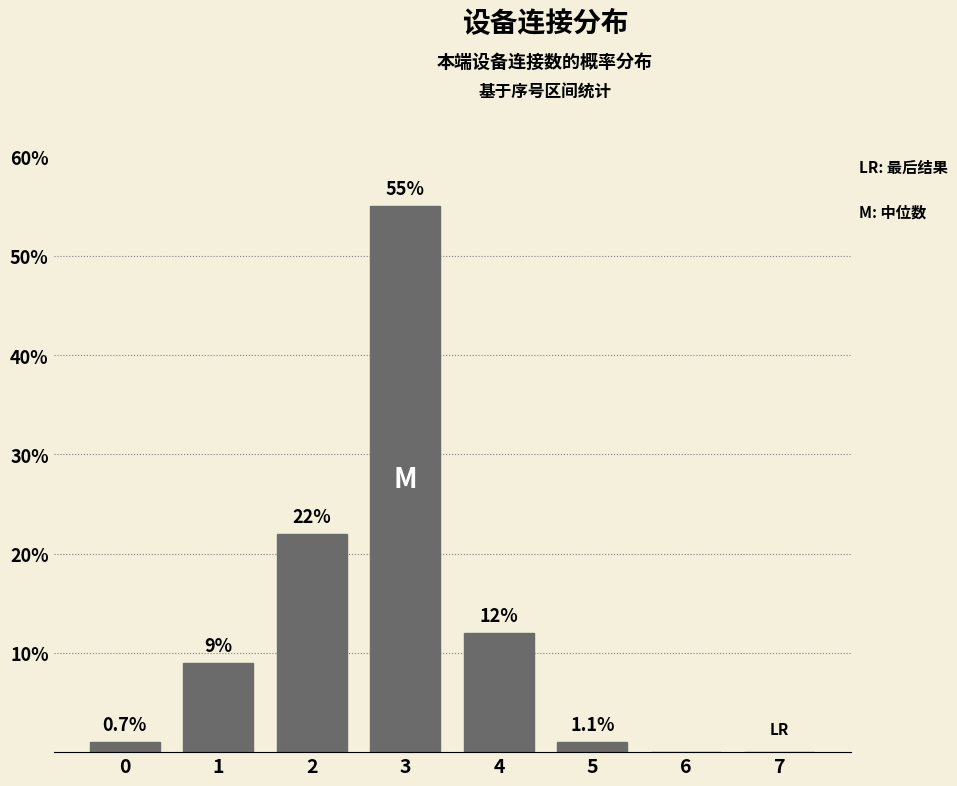

Reading left to right, transcribe all the data shown in this chart.

0=1	1=9	2=22	3=55	4=12	5=1	6=0	7=0